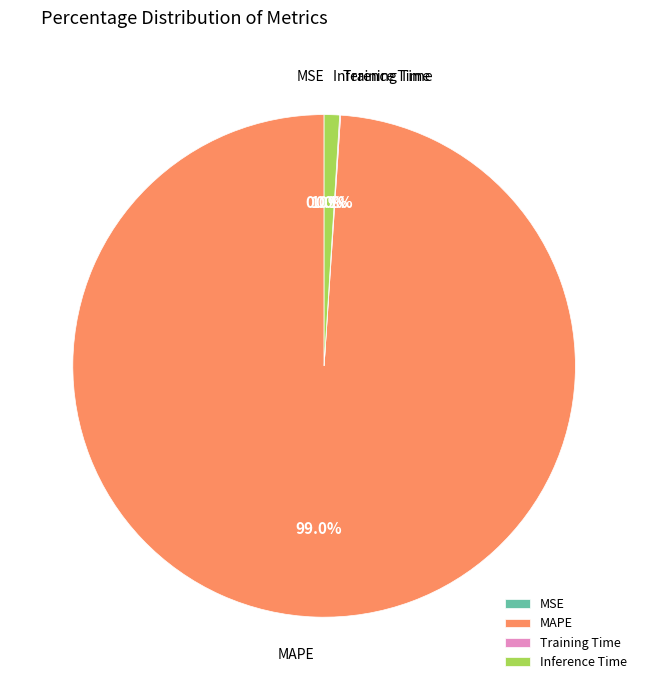

Does any single category account for the majority?

Yes